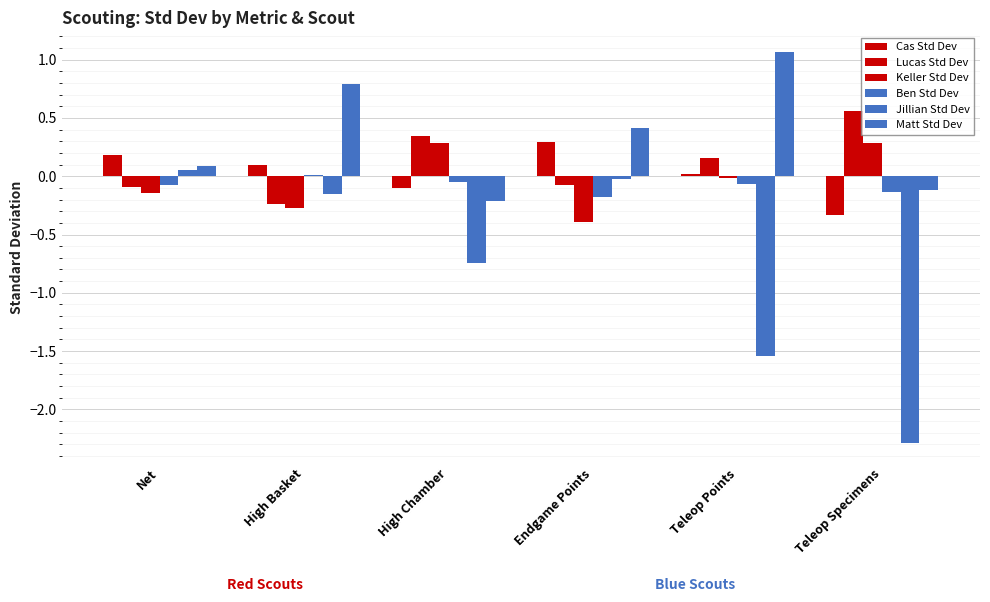

Is it true that Keller Std Dev equals -0.3 at High Basket?

True